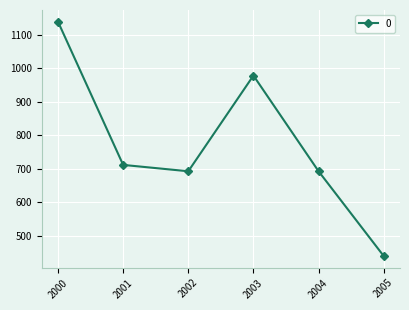

What value does the data have at 2002?

692.9